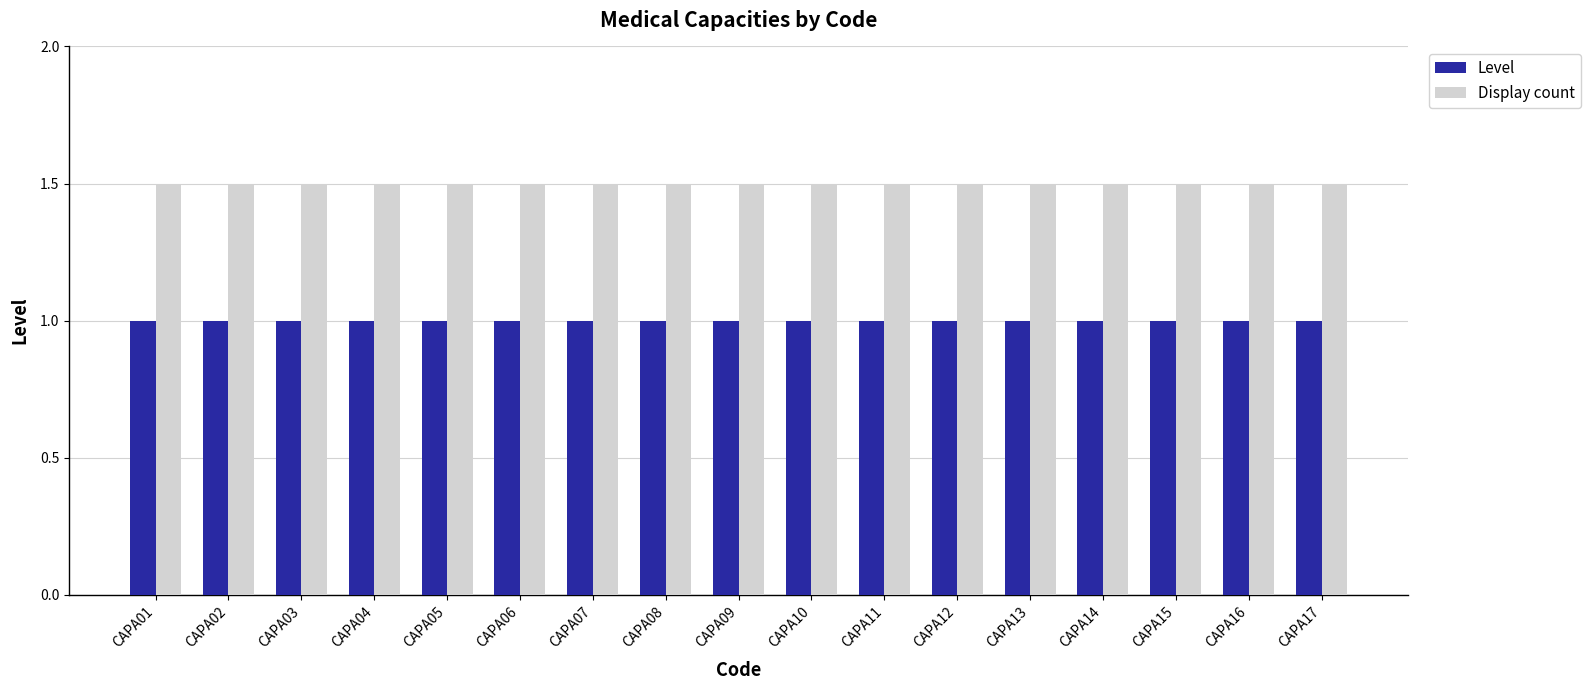

Are the bars horizontal?

No